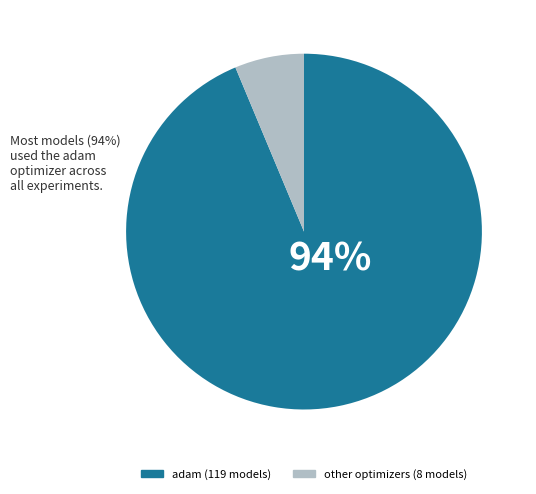

Is there a majority slice in this chart?

Yes